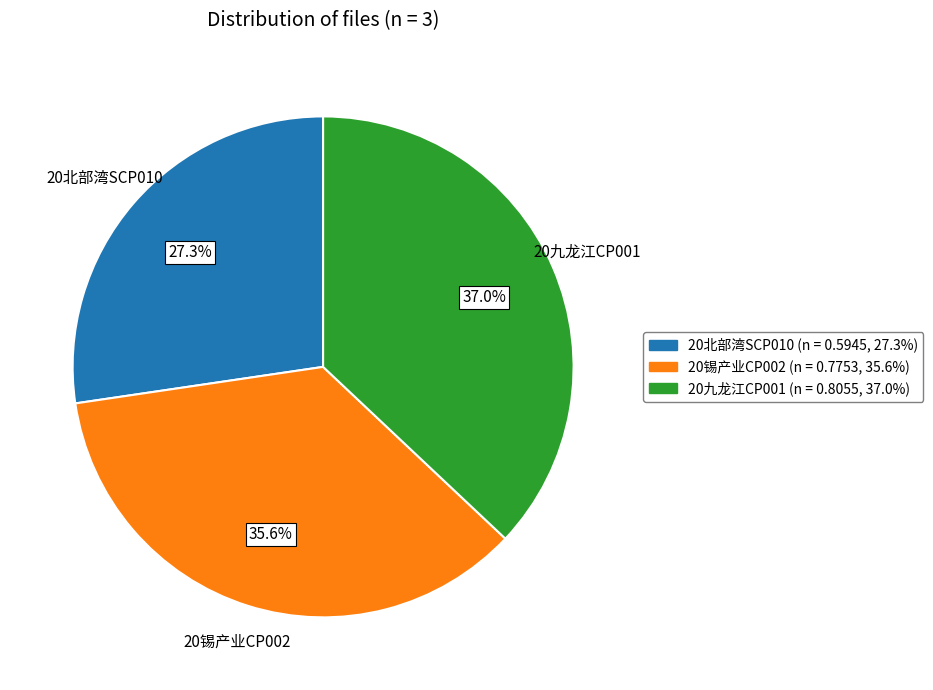

How many segments does this pie chart have?

3